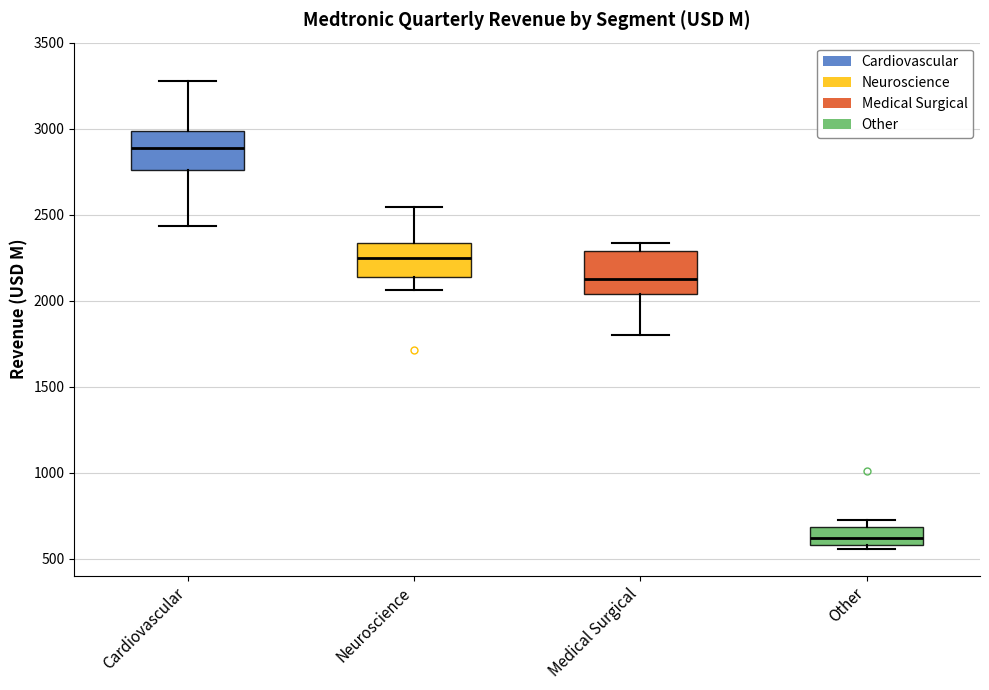

Which box has the highest median line?

Cardiovascular